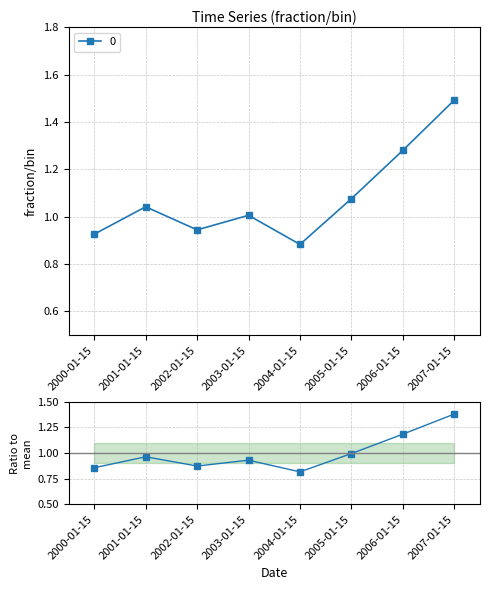

Where is the data nearest to the value 1?

2005-01-15